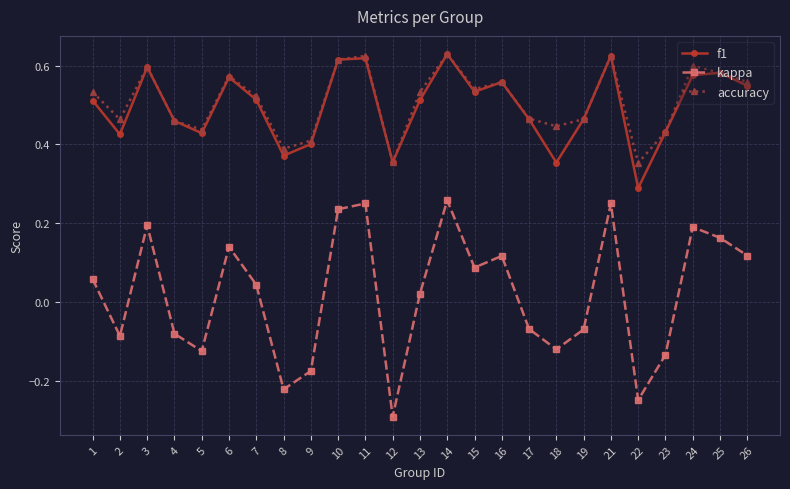

What is the smallest value displayed?

-0.3